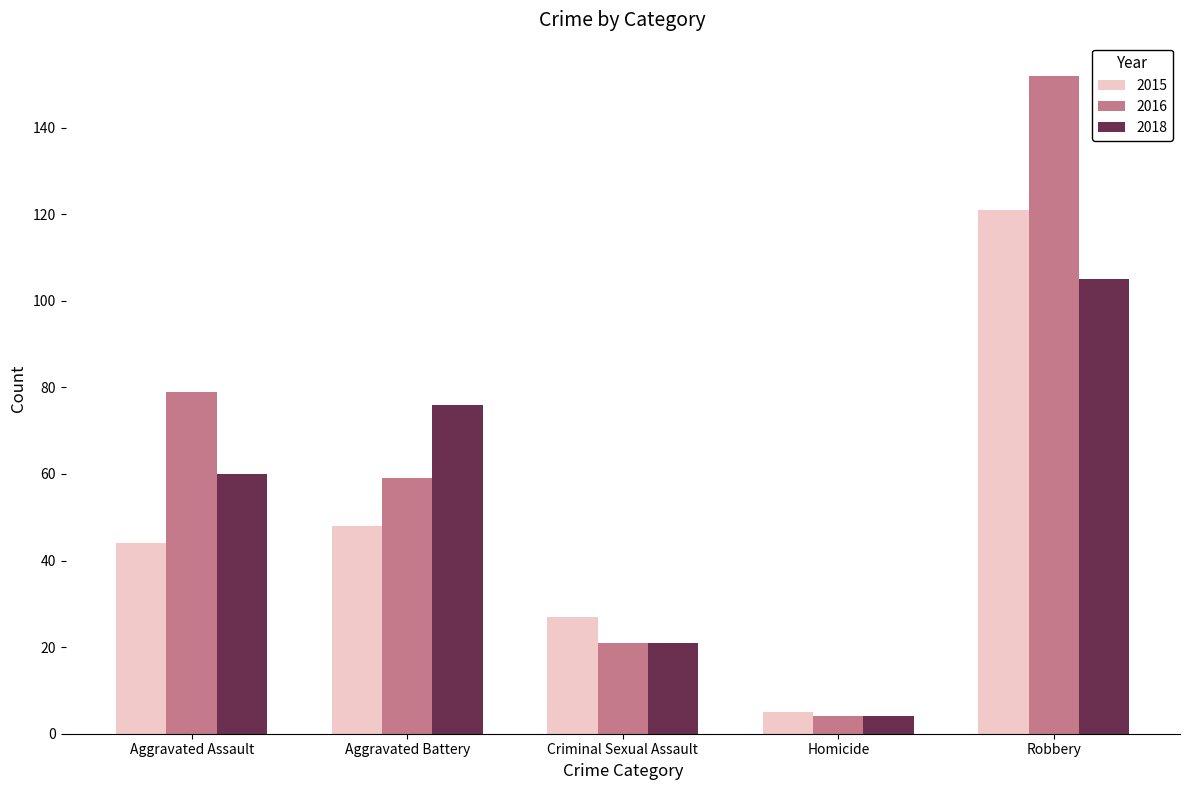

Rank the series by their average value, from lowest to highest.

2015, 2018, 2016